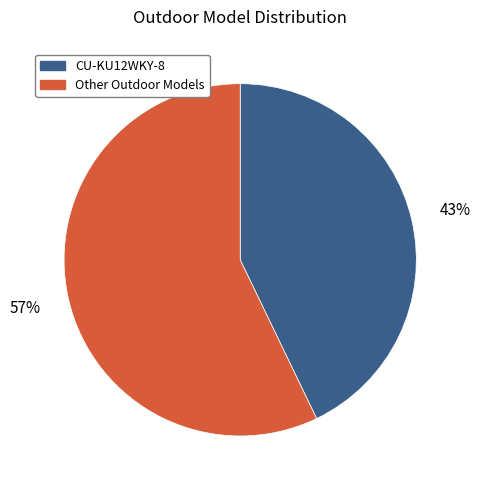

Is there any slice that represents more than half of the pie?

Yes